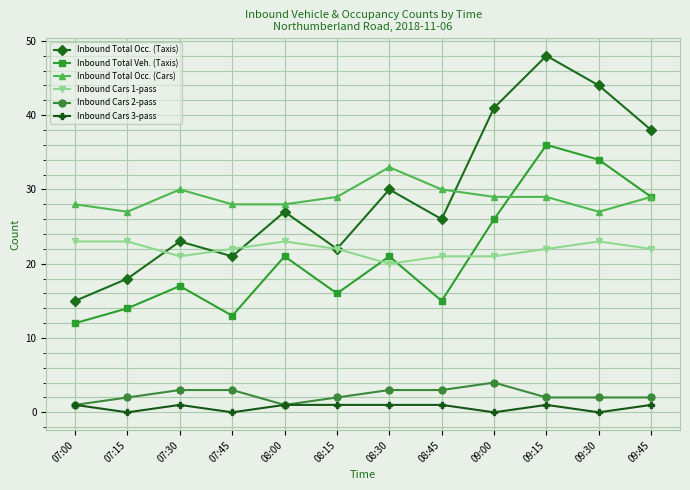

Which series has the largest range (max minus min)?

Inbound Total Occ. (Taxis)